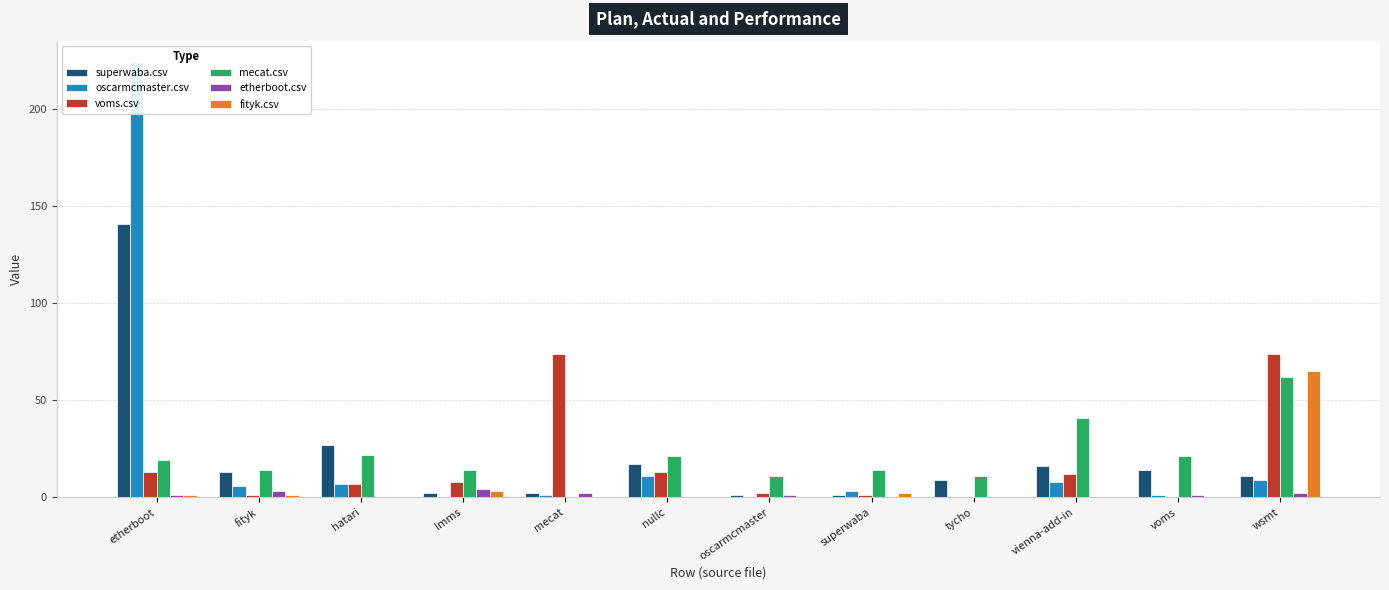

What is the value of the fityk.csv bar at the 1st from the left?

1